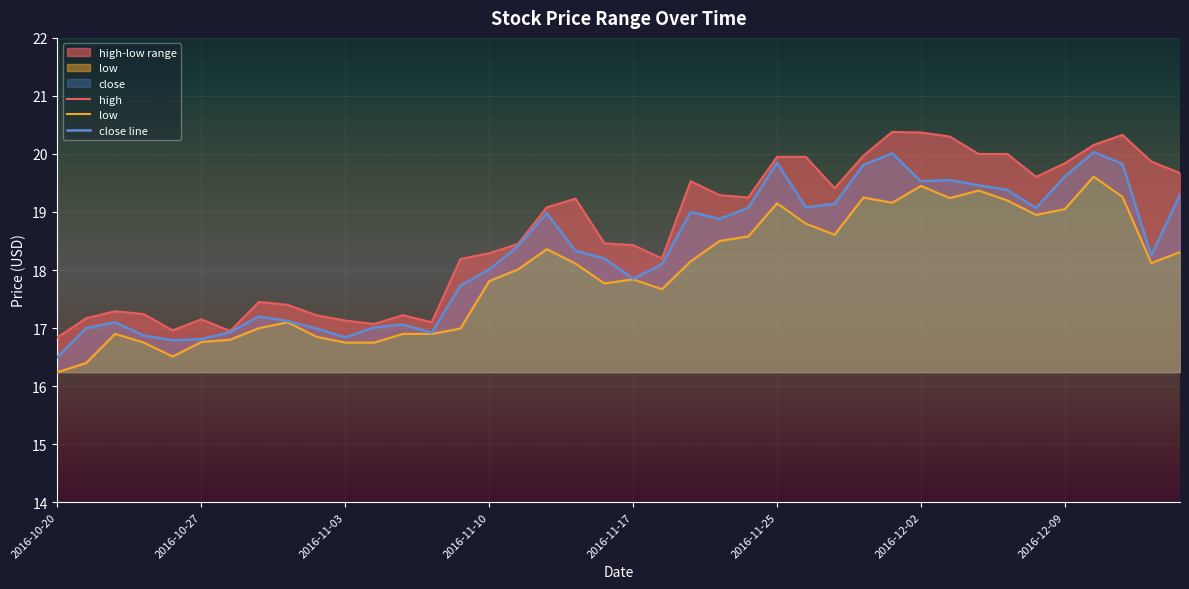

What is the sum of the high values at 28 and 22?

39.5